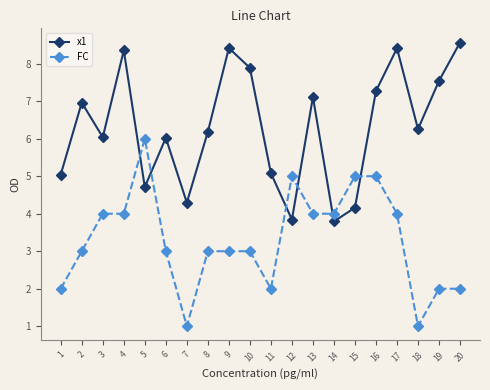

How many lines are shown in the chart?

2